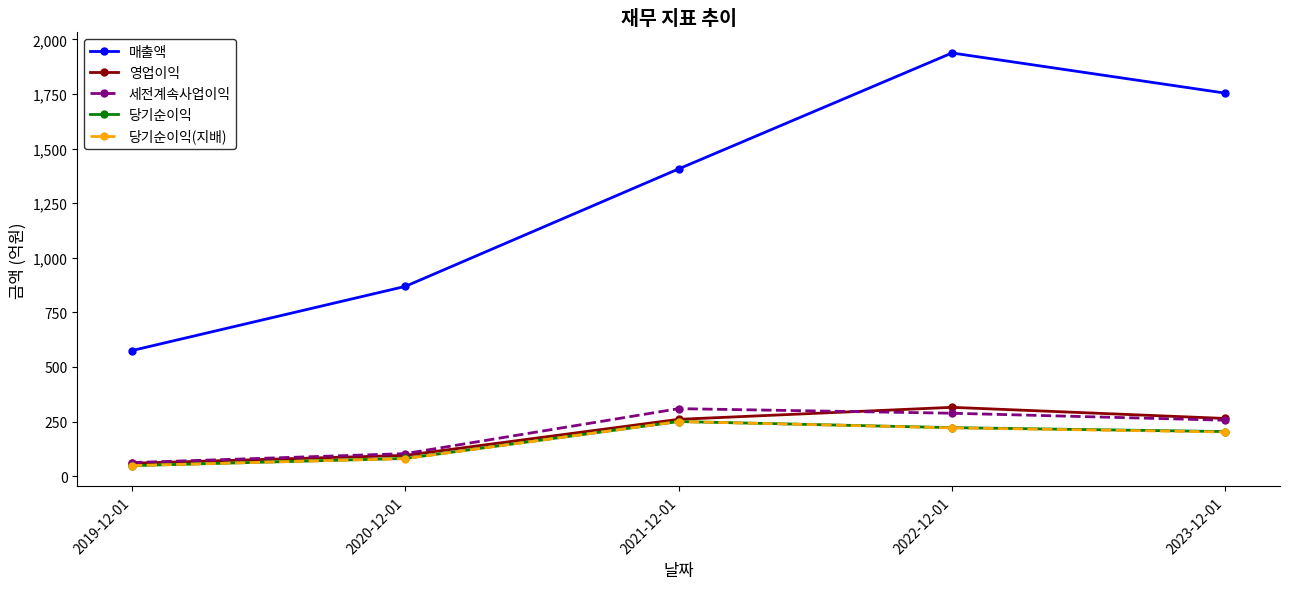

True or false: 매출액 and 당기순이익(지배) intersect in this chart.

False